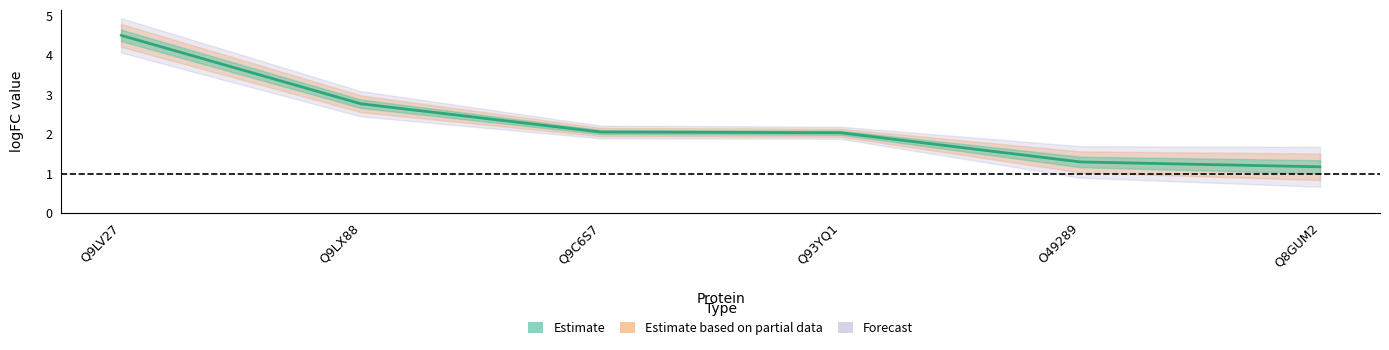

The value at Q9LV27 is 6.8. True or false?

False